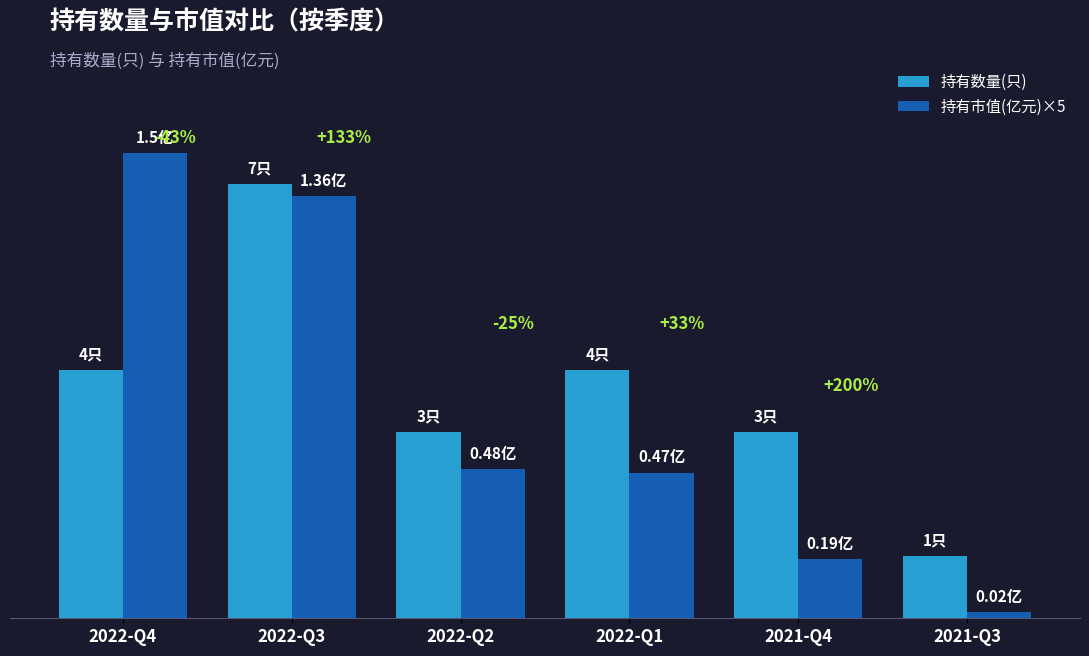

Are the bars horizontal?

No